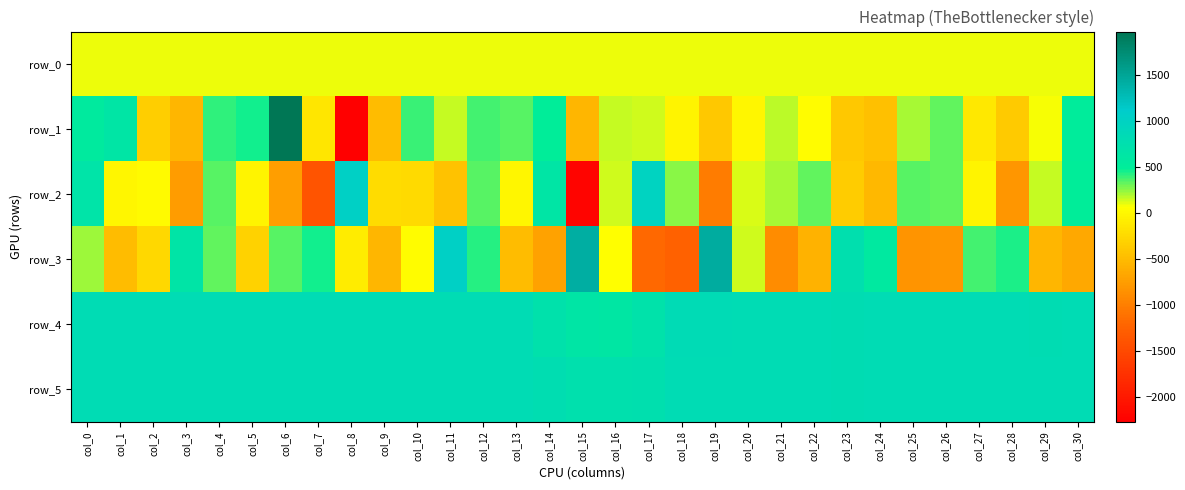

What is the average value of the row_1 series?

43.0